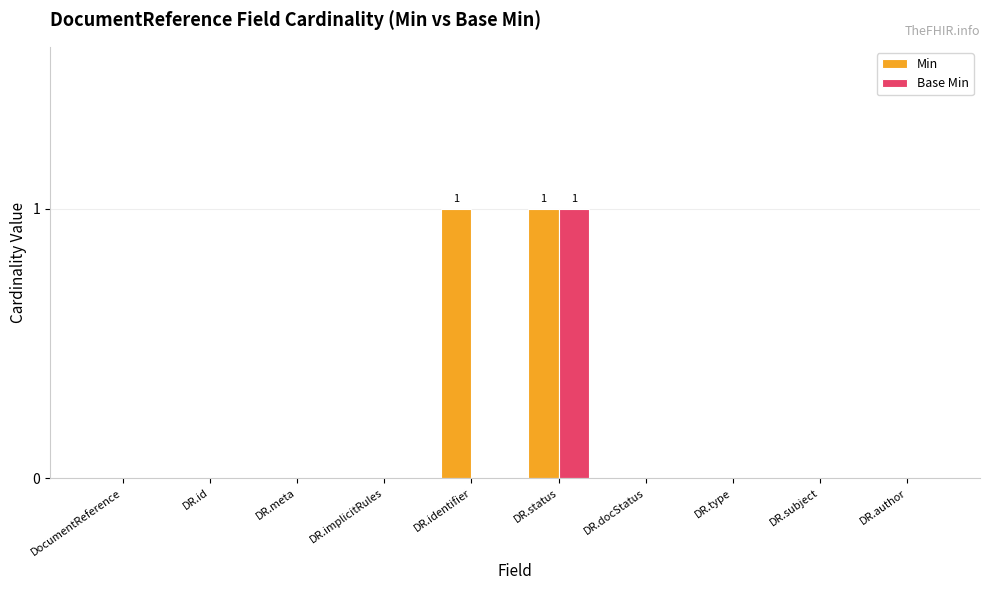

At which category is the sum across all series the highest?

DR.status